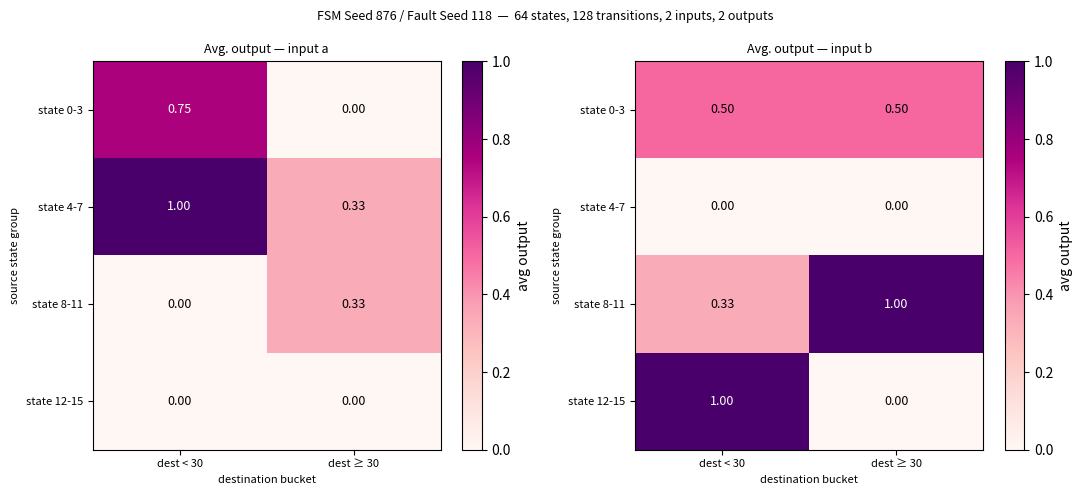

What is the maximum value shown in the chart?

1.0